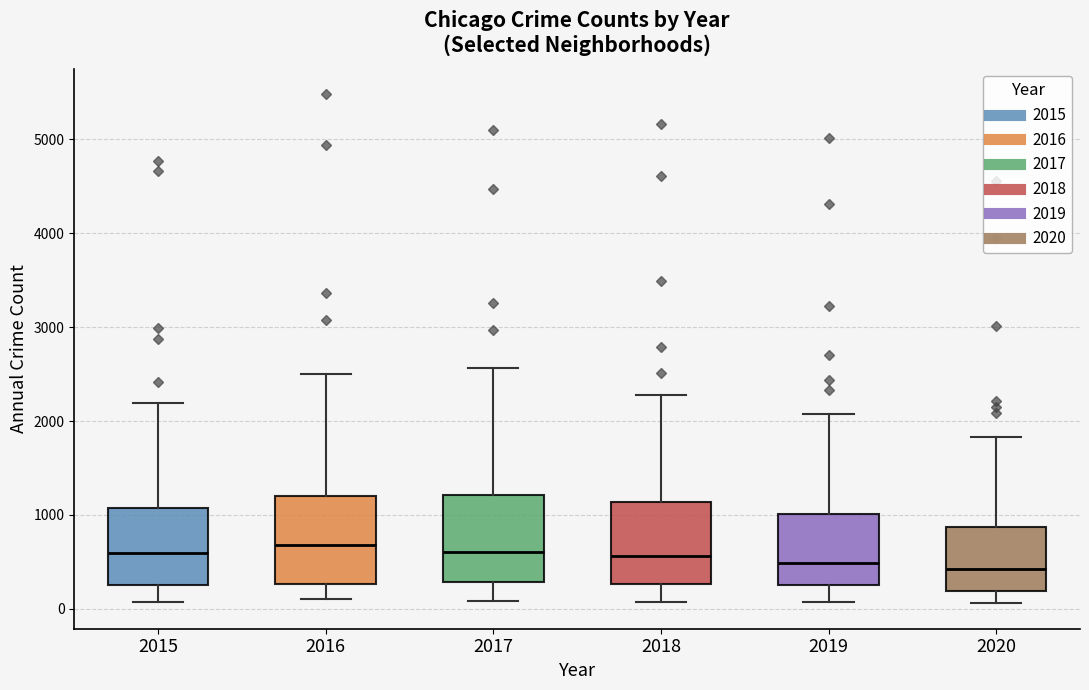

Where does the lower whisker of the box at x = 2019 end on the y-axis? The values are not printed on the chart, so give them approximately, as read against the axis.

100